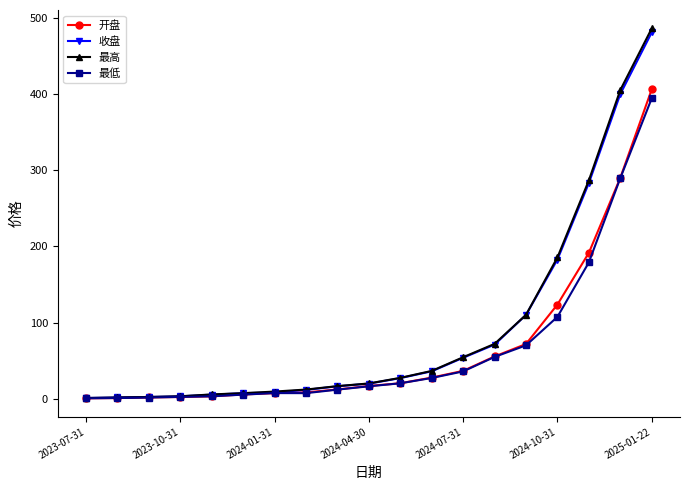

Which series has the largest range (max minus min)?

最高